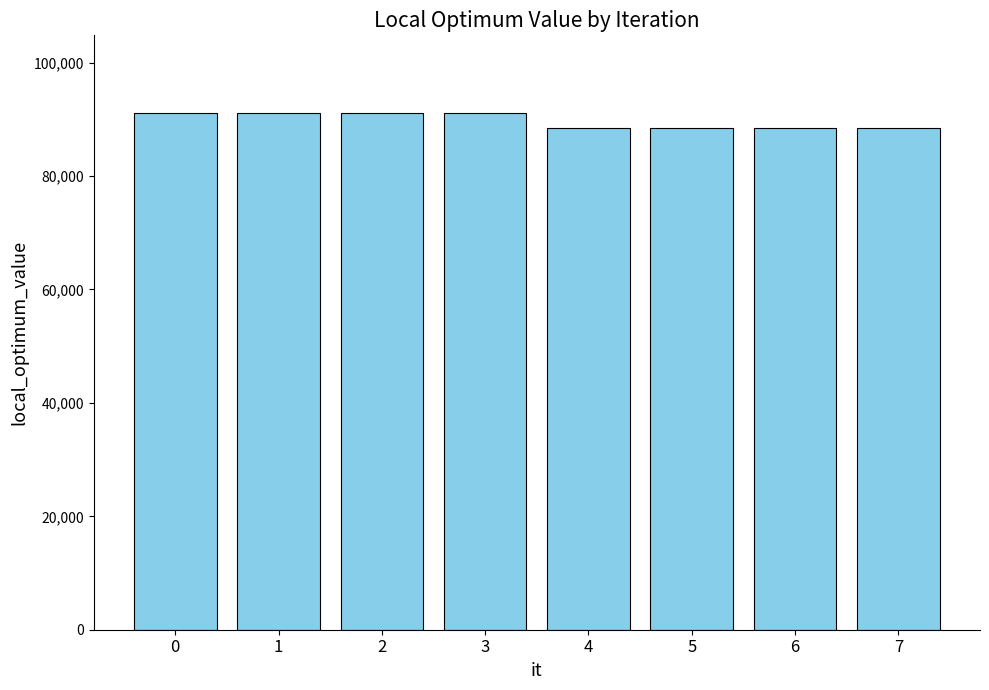

Is it true that the value at 7 is 31799?

False